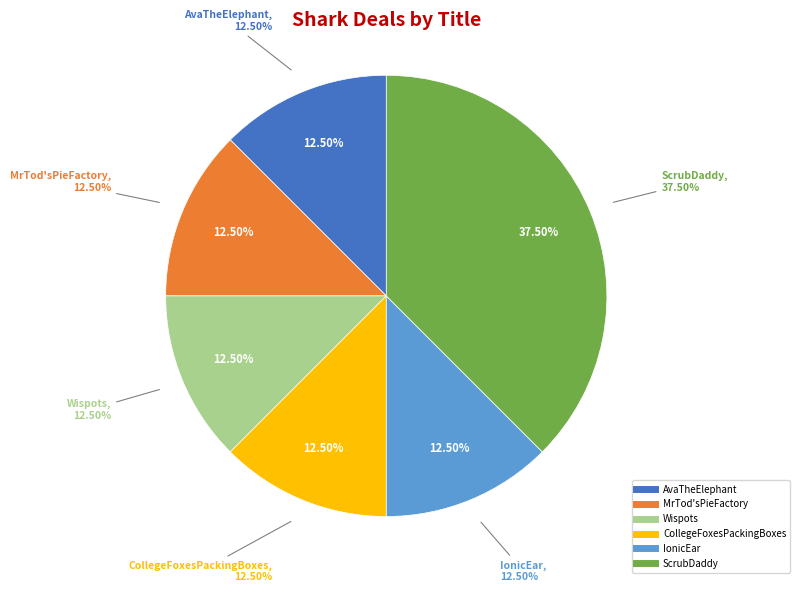

Rank the categories by value from highest to lowest.

ScrubDaddy, AvaTheElephant, MrTod'sPieFactory, Wispots, CollegeFoxesPackingBoxes, IonicEar